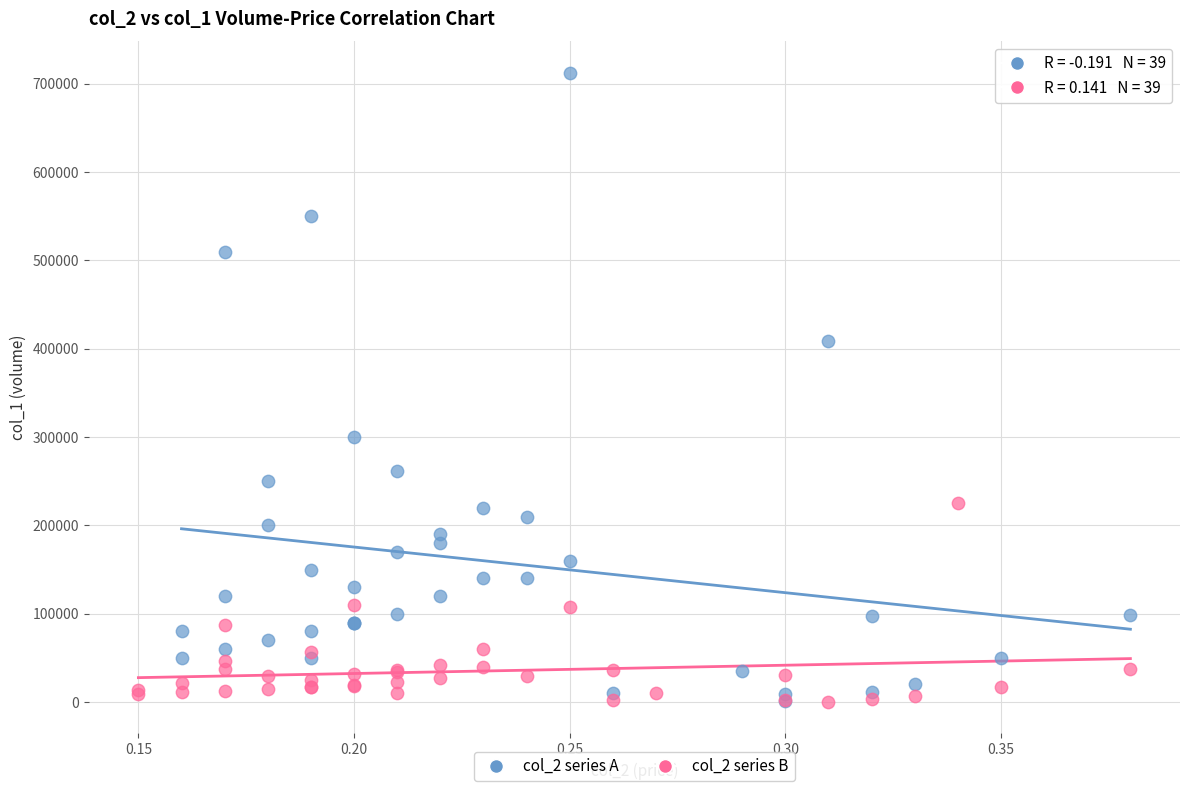

Which series reaches the maximum Y coordinate?

col_2 series A